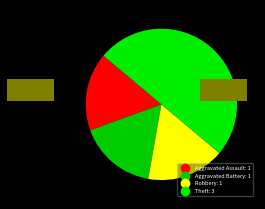

To the nearest percent, what percentage of the pie is Robbery?

17%